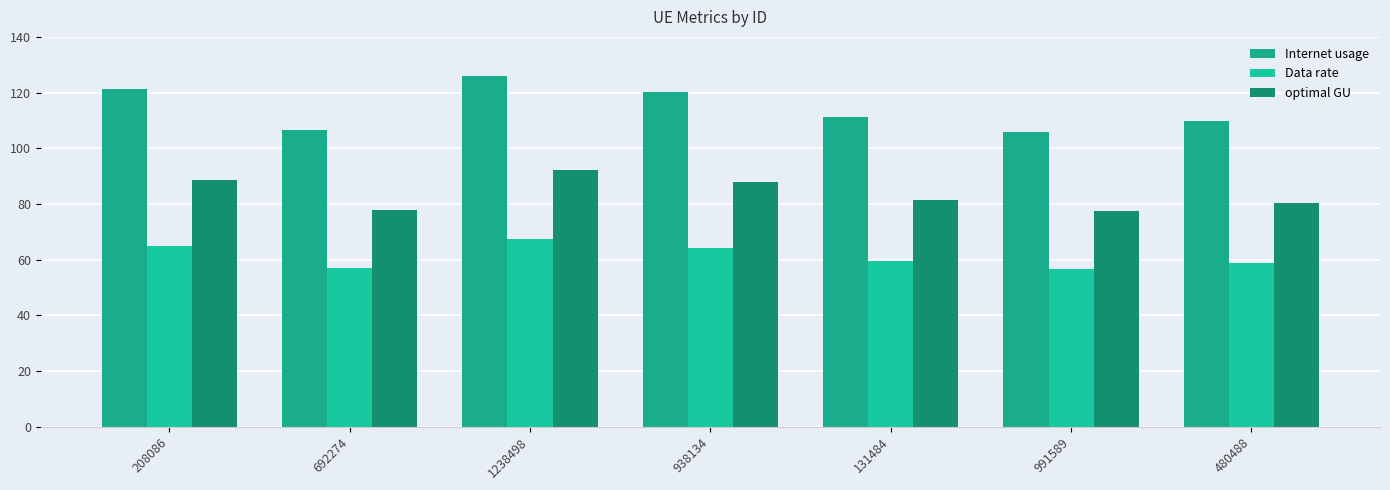

What position from the left is 692274?

2